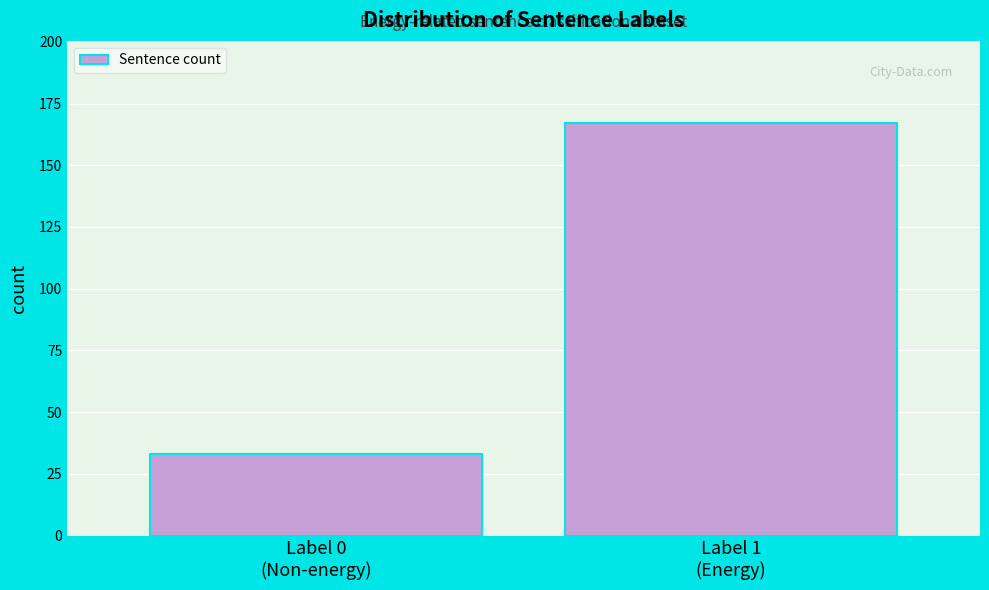

Reading left to right, what are all the values shown in this chart?

33	167